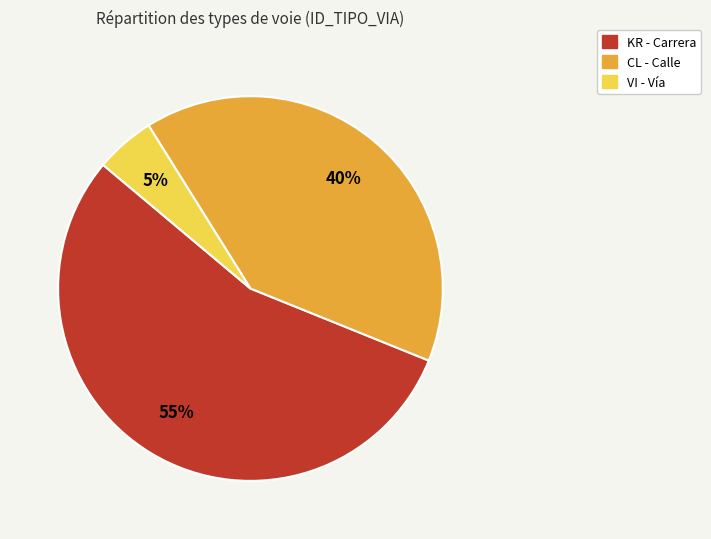

Which has a higher value, CL or KR?

KR